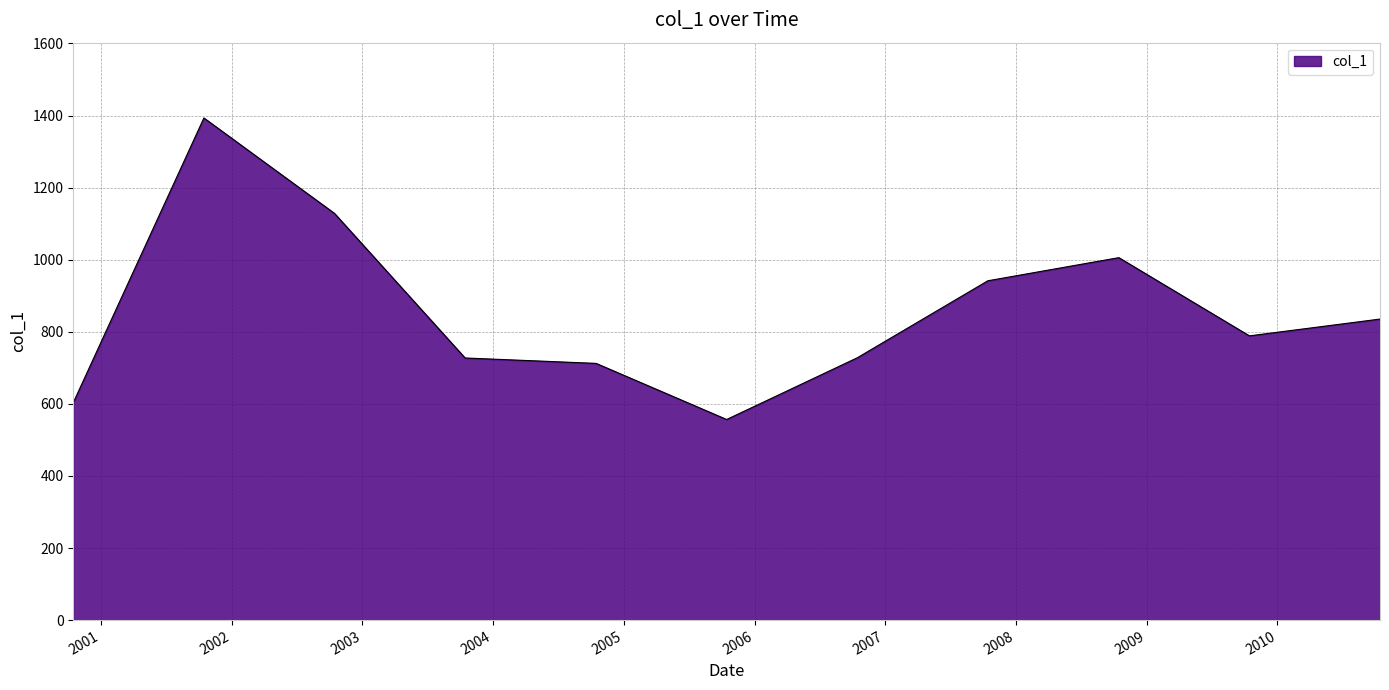

What is the difference between the maximum and minimum values?

836.6